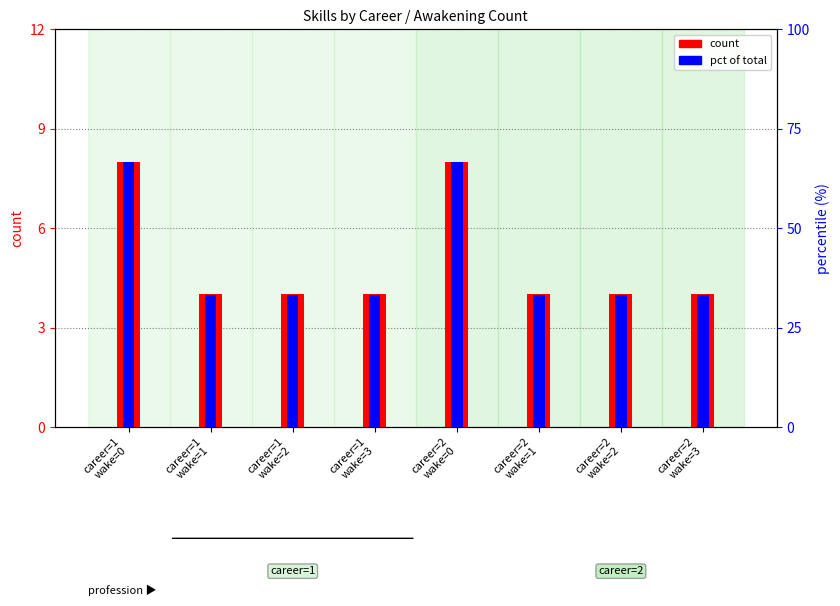

What is the sum of the pct of total values at career=2
wake=0 and career=2
wake=3?

100.0